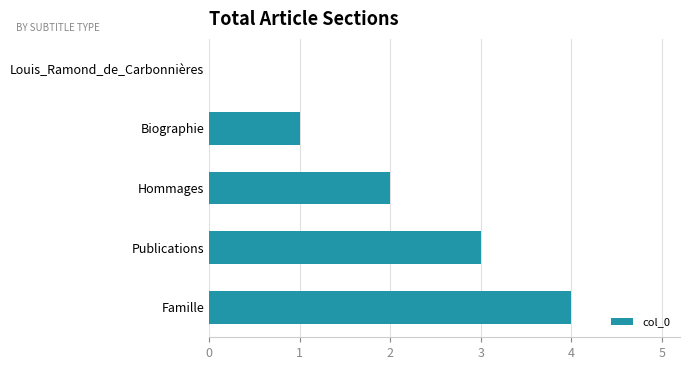

The value at Hommages is 0. True or false?

False